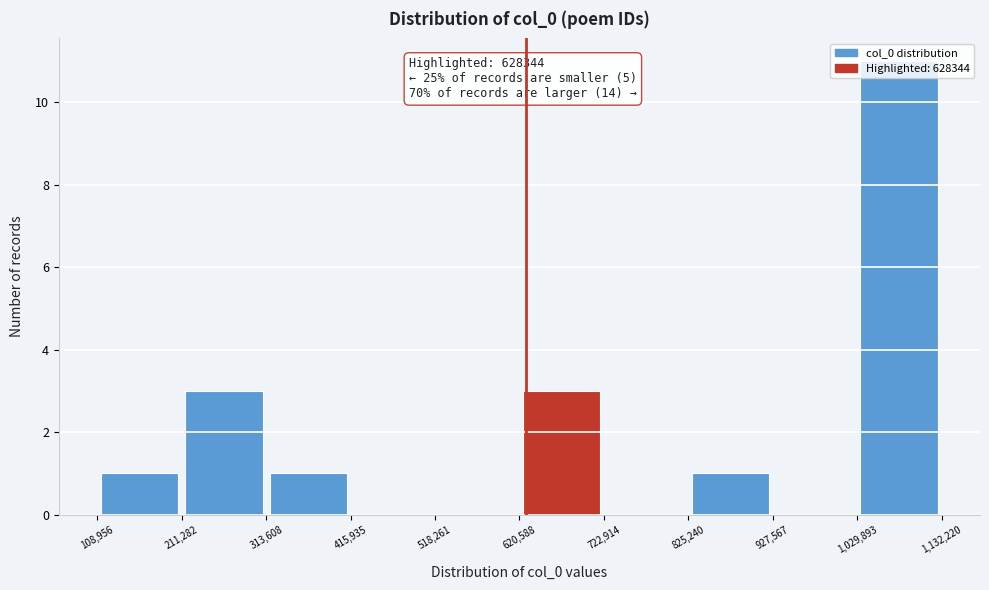

Over which range of the x-axis is the bar tallest?

1,029,893 to 1,132,220